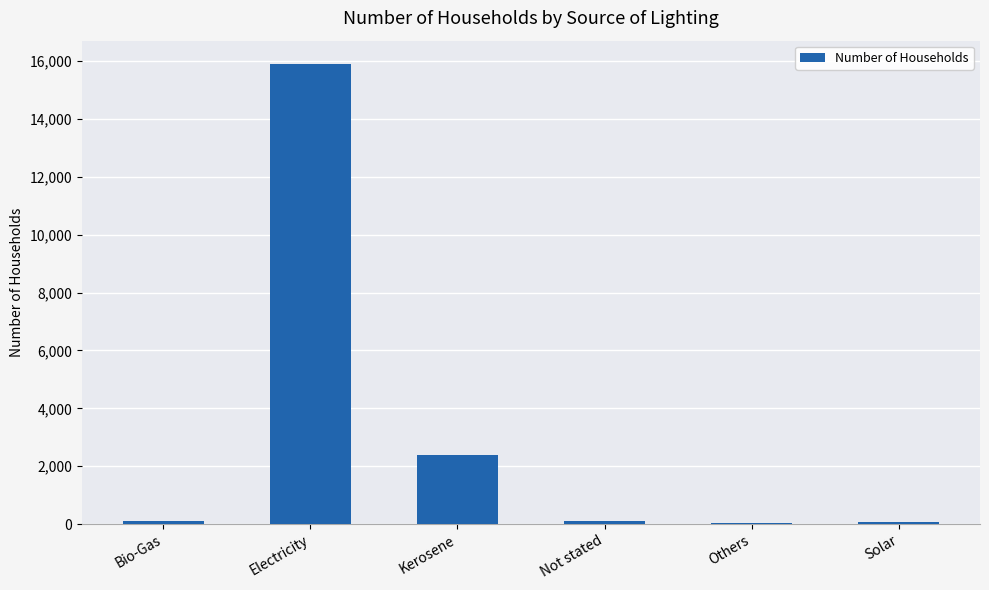

Where is the data nearest to the value 7978?

Kerosene